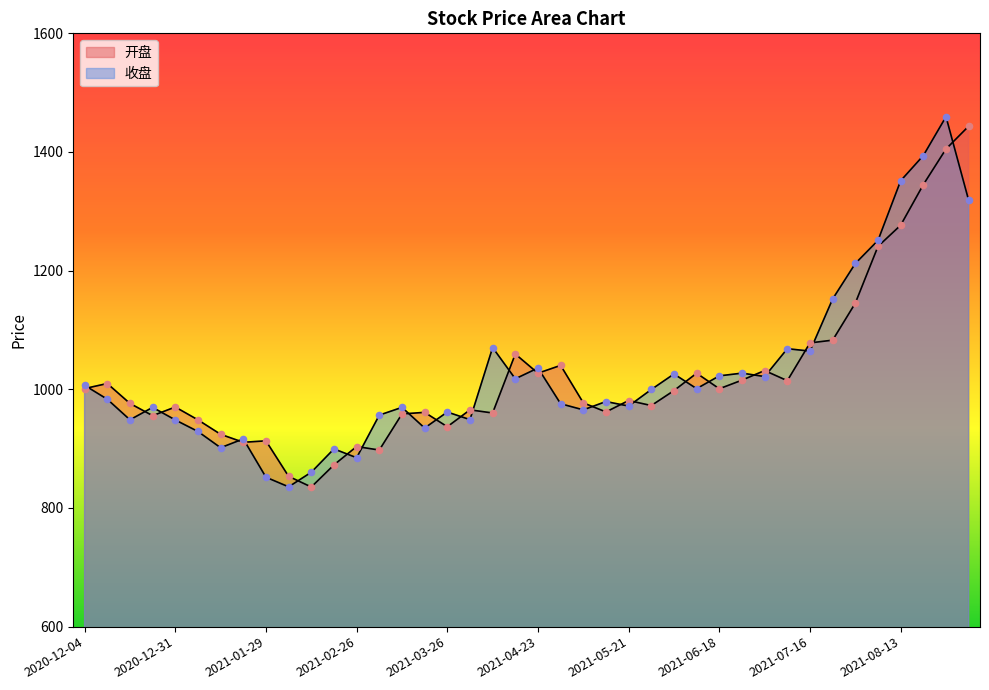

Which series has the largest total across all categories?

收盘